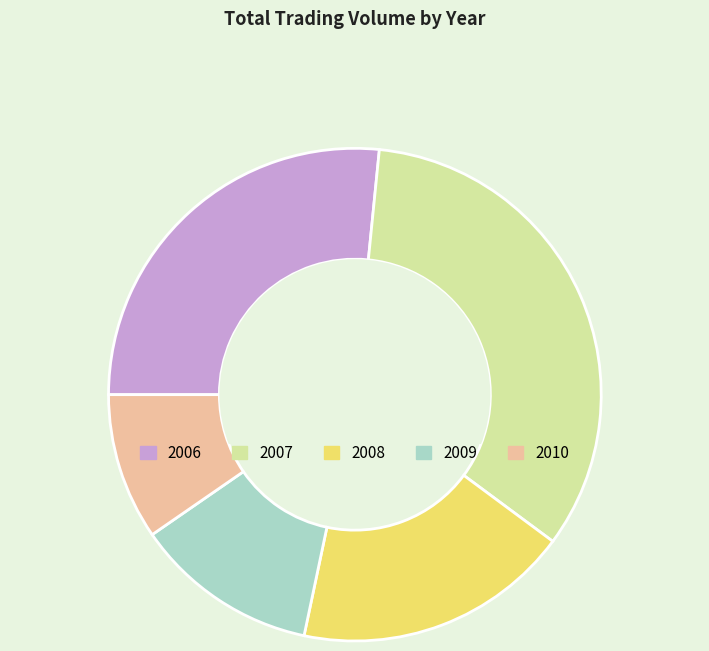

Is it true that 2009 is 12% of the pie?

True